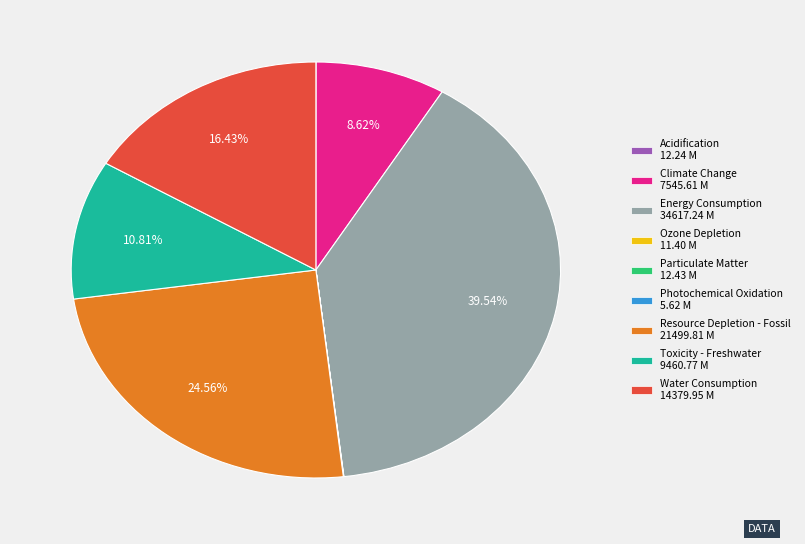

To the nearest percent, what is the difference between the largest and smallest slice percentages?

40%